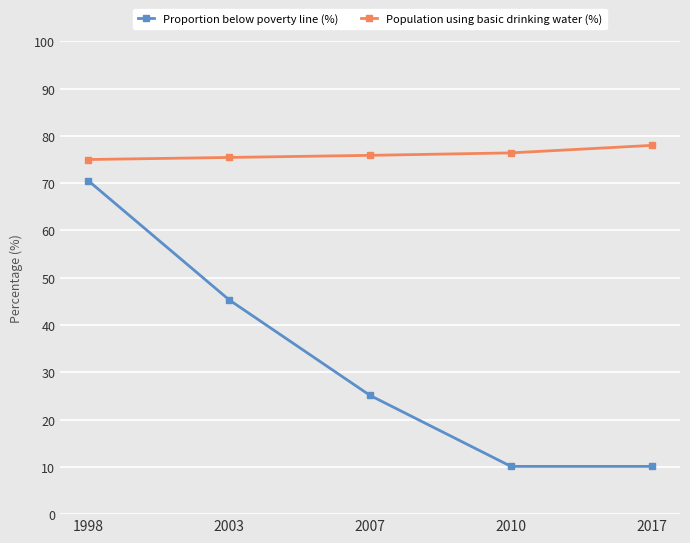

Which series has the largest range (max minus min)?

Proportion below poverty line (%)